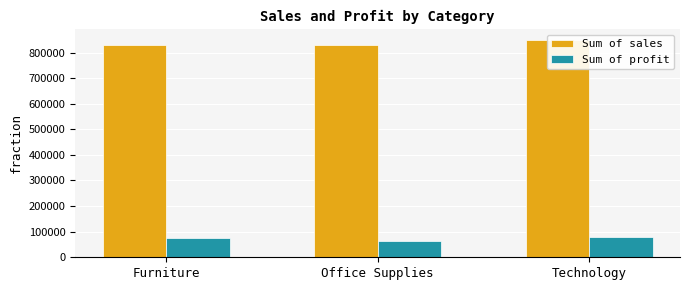

At Technology, list the series in order from largest to smallest.

Sum of sales, Sum of profit